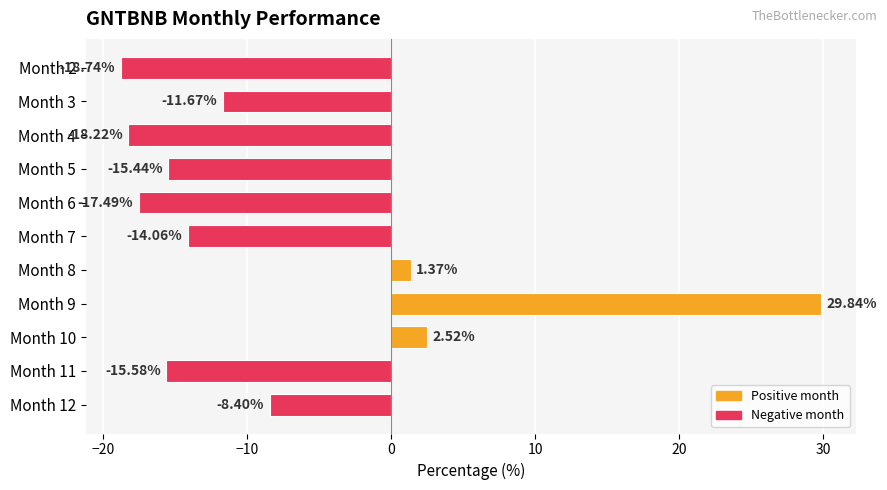

List the labels in order of value, smallest first.

Month 2, Month 4, Month 6, Month 11, Month 5, Month 7, Month 3, Month 12, Month 8, Month 10, Month 9